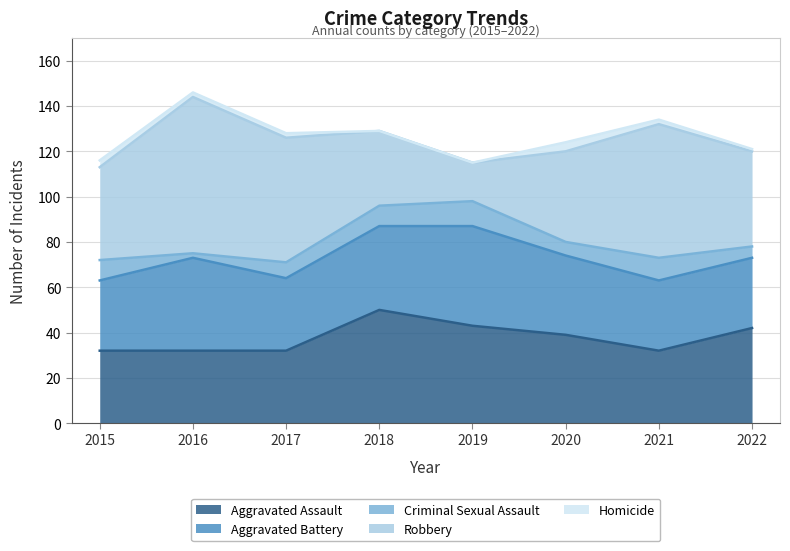

At which category is the sum across all series the highest?

2016